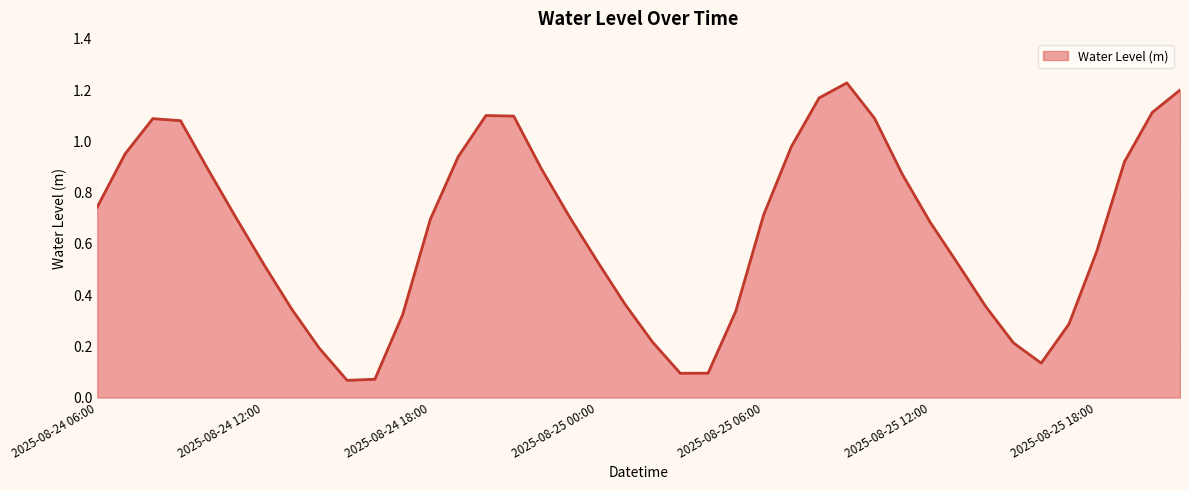

How many series are shown in this chart?

1